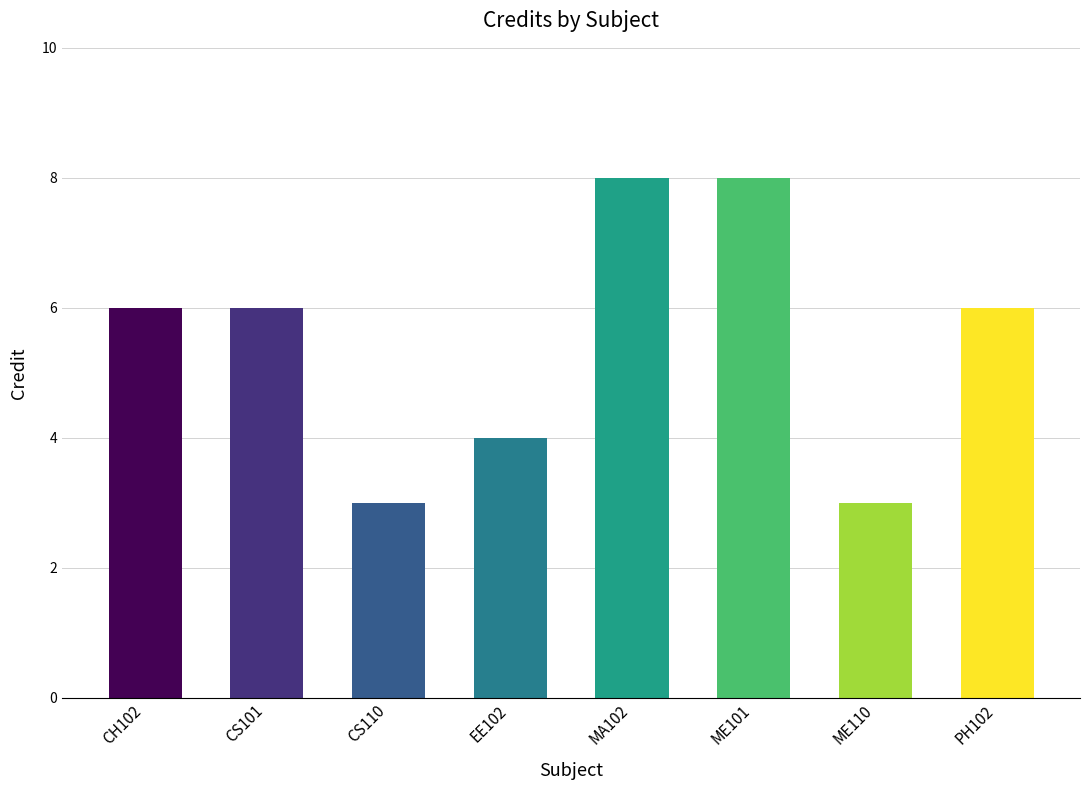

True or false: the data shows 2 at ME110.

False